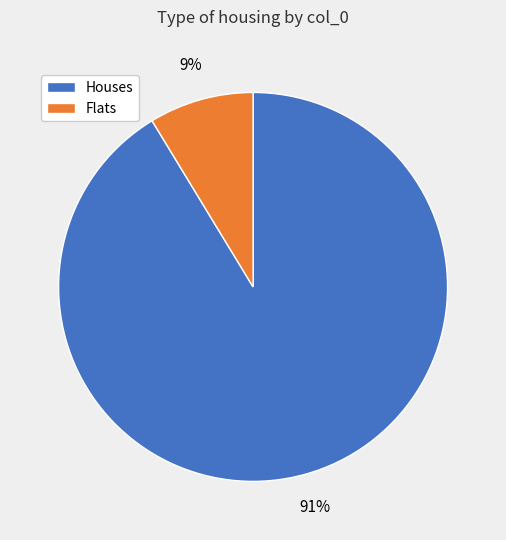

Which slice is the smallest?

Flats